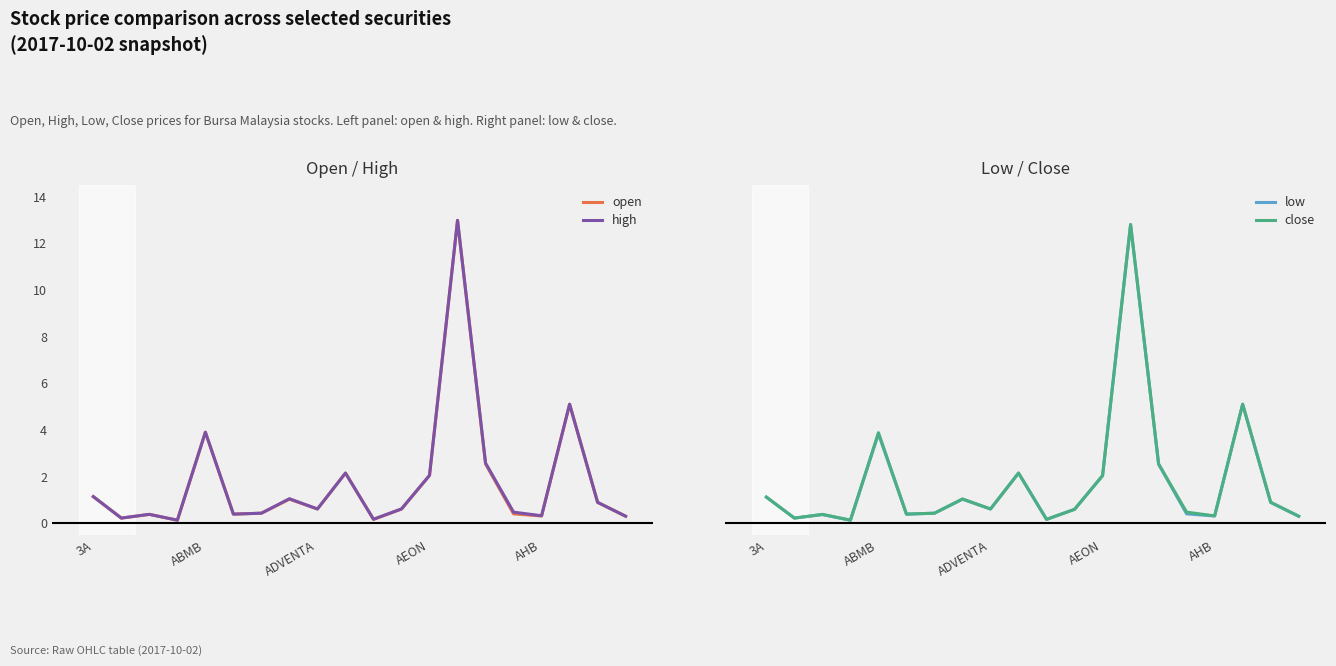

What is the highest value of the high series?

13.0